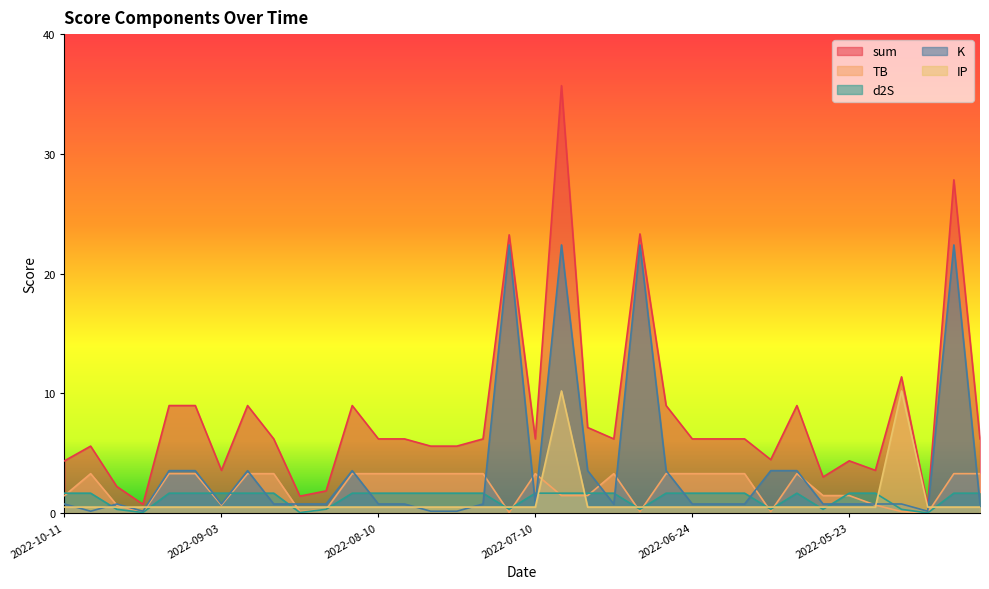

The d2S series shows 0.5 at 2022-06-30. True or false?

False